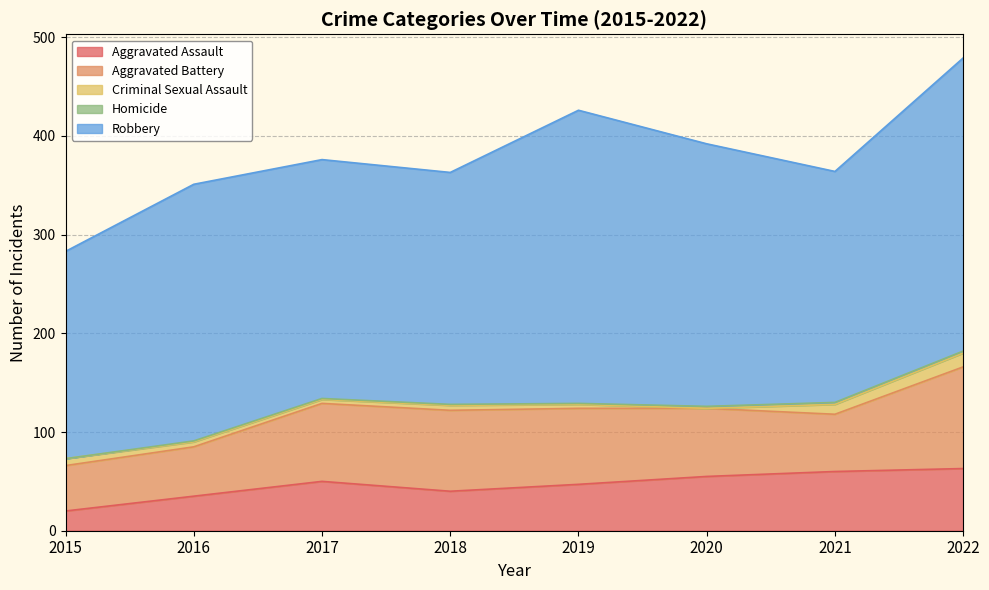

At which category does Criminal Sexual Assault reach its first local valley?

2017